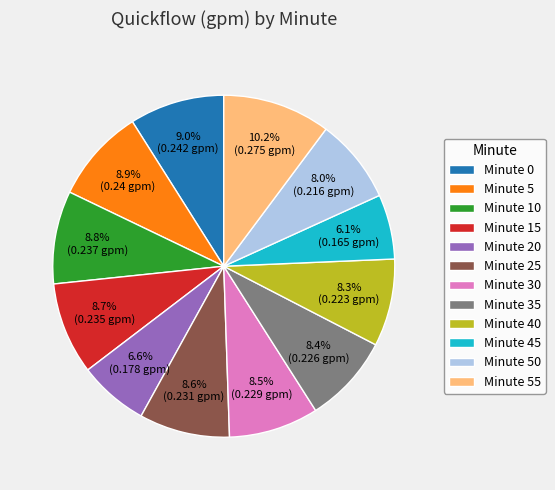

Does Minute 0 account for over 50% of the chart?

No